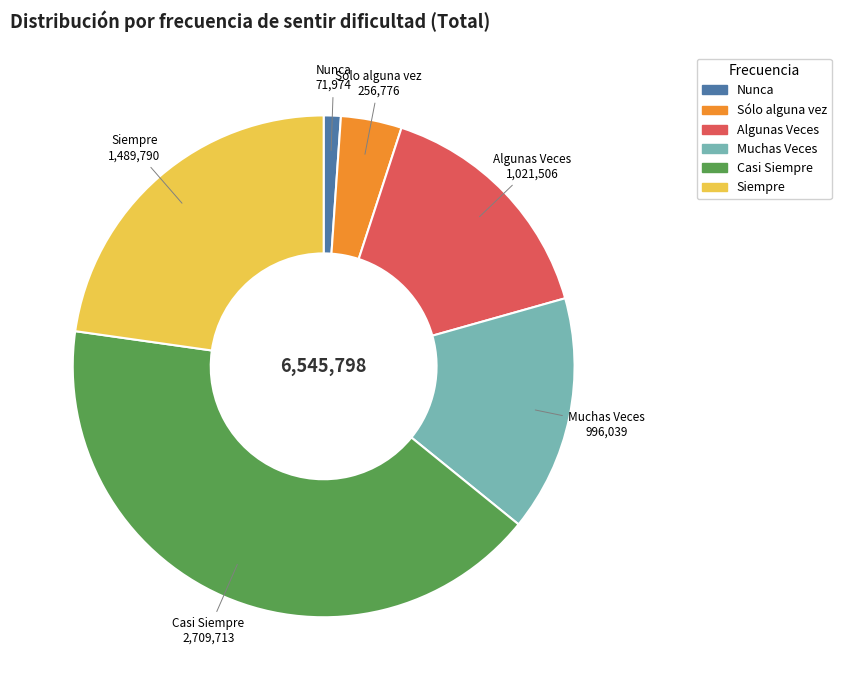

Is there any slice that represents more than half of the pie?

No